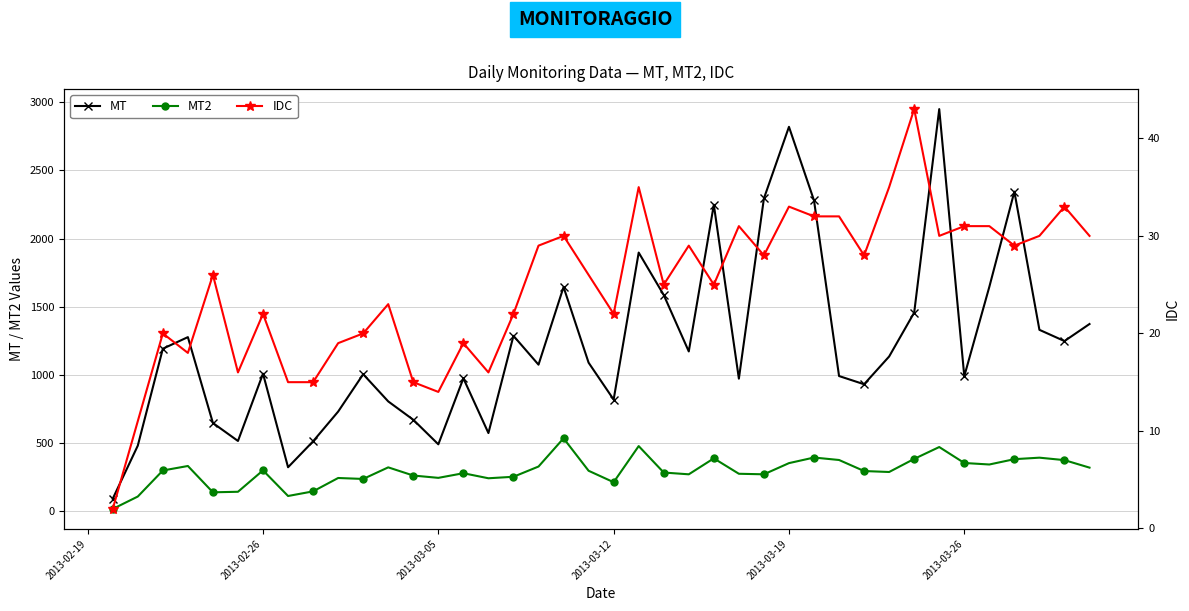

The value of MT2 at 2013-02-26 is 88.9. True or false?

False